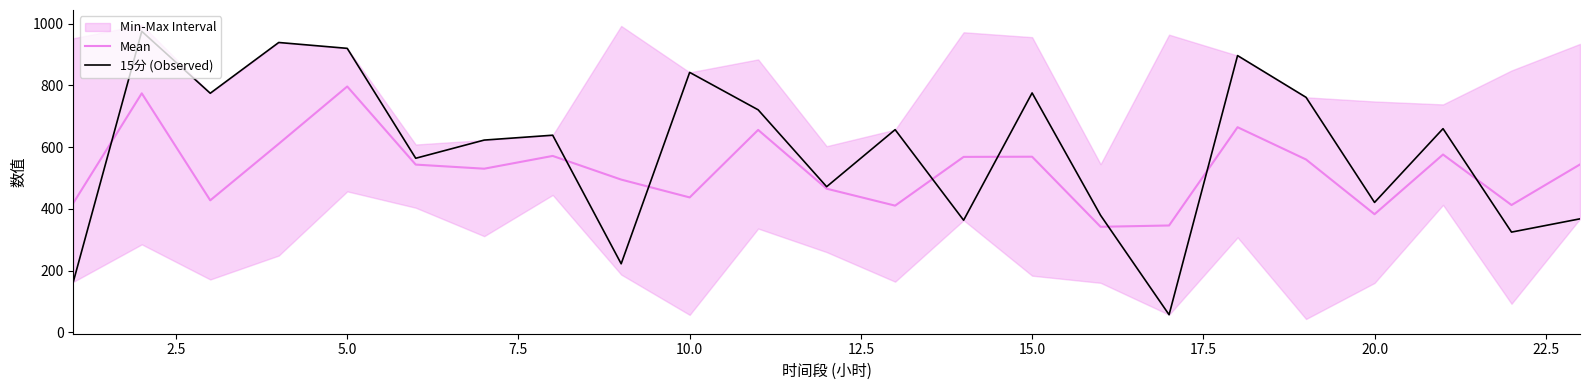

What is the value of the Mean point at the 20th from the left?

382.8